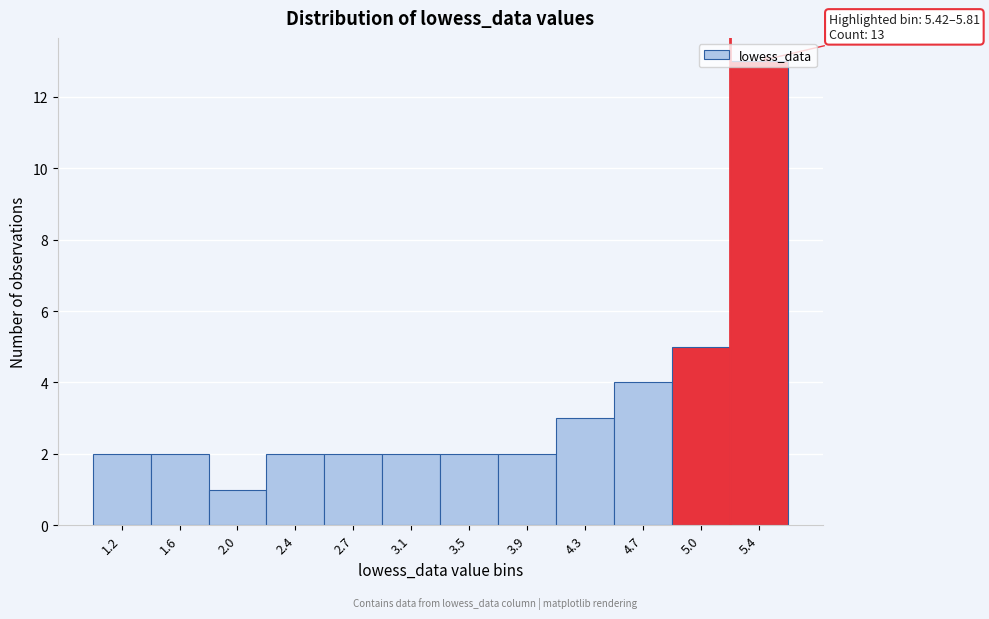

What is the label of the 8th bar from the right?

2.7